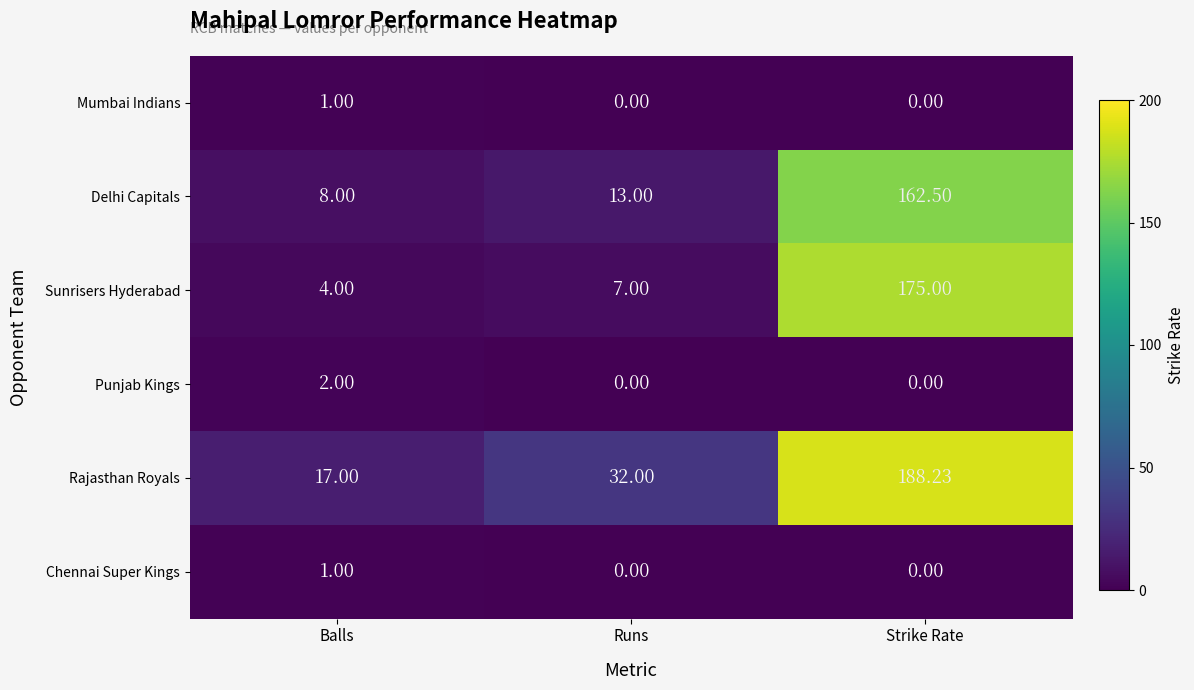

At which label does Sunrisers Hyderabad reach its peak?

Strike Rate